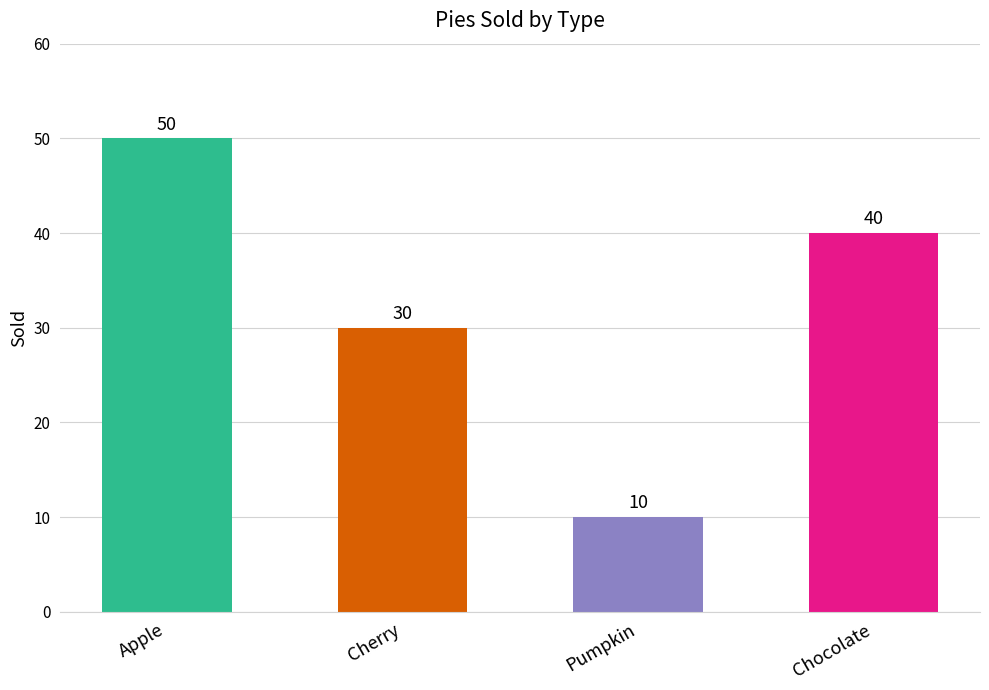

Is it true that the value at Cherry is 43?

False